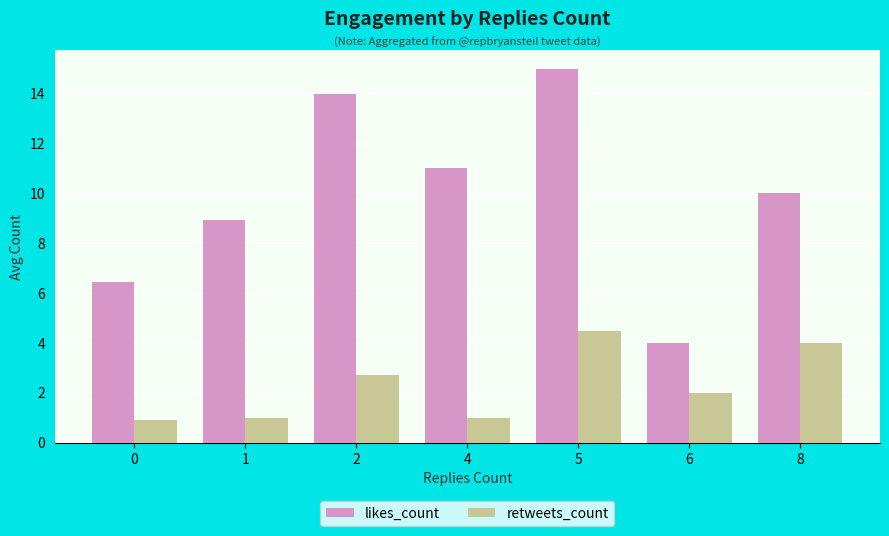

How many distinct data groups are displayed?

2